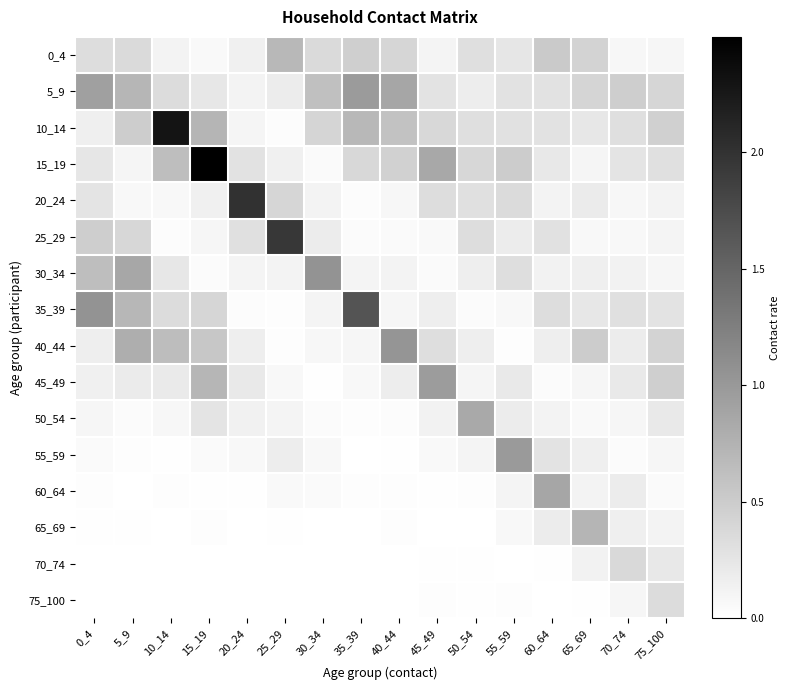

Count the number of categories in the chart.

16